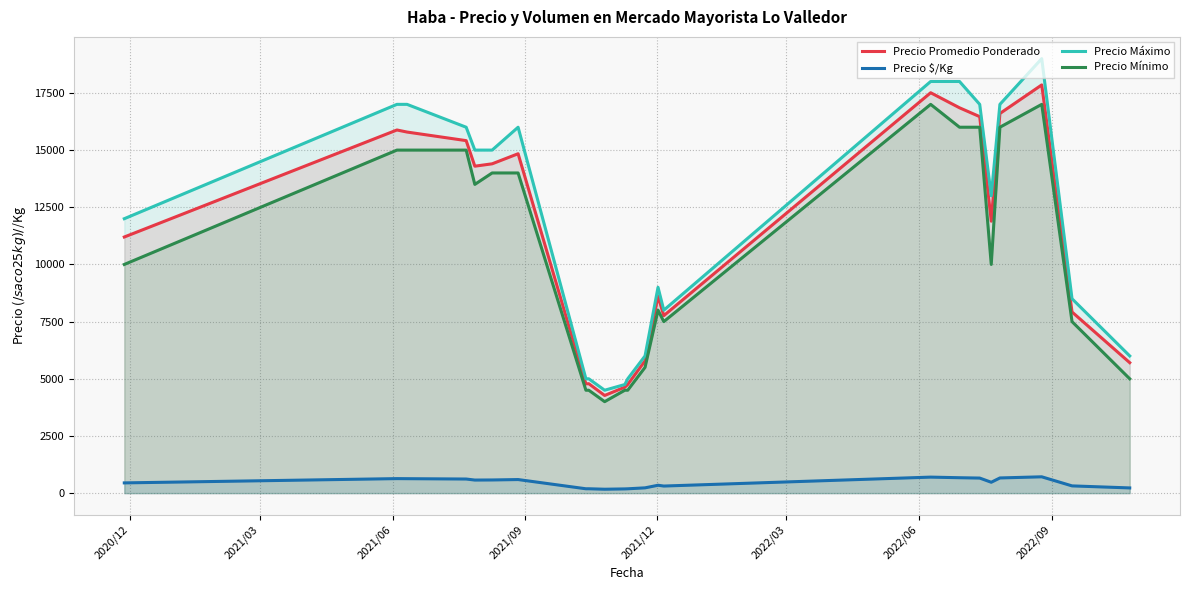

True or false: Precio $/Kg and Precio Máximo cross at least once.

False